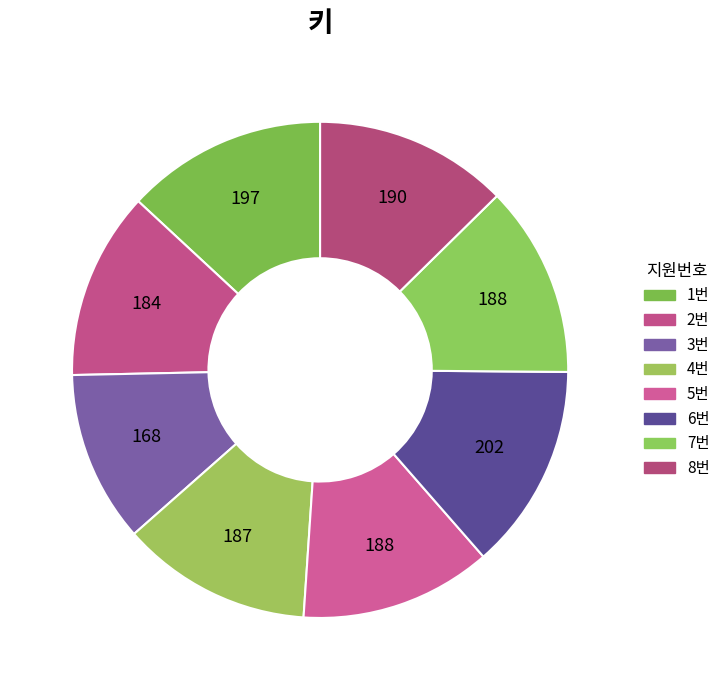

How many slices are in this pie chart?

8